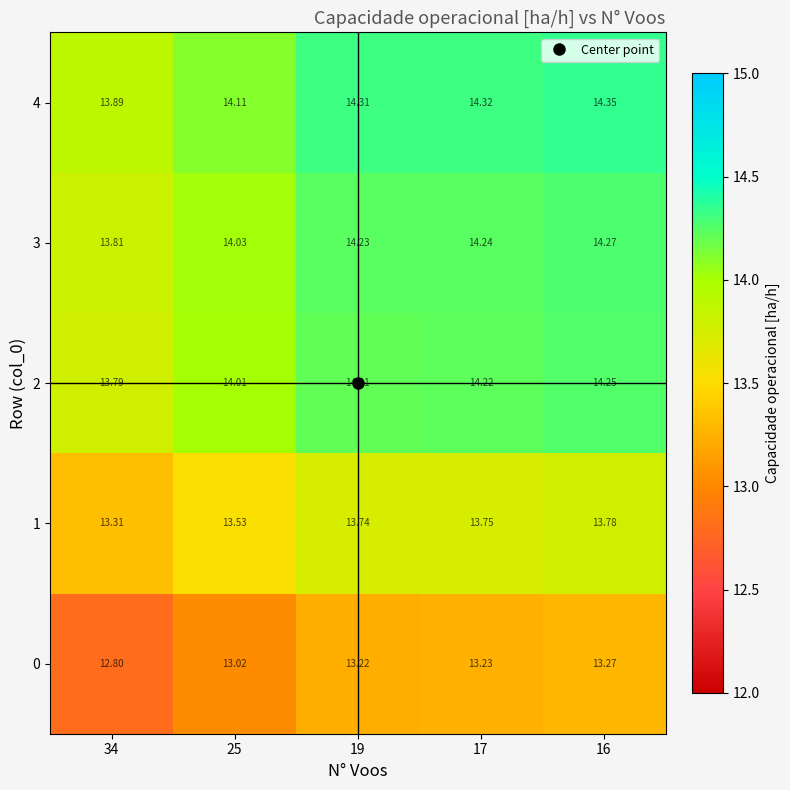

Is the value of 4 at 19 greater than the value of 2 at 25?

Yes